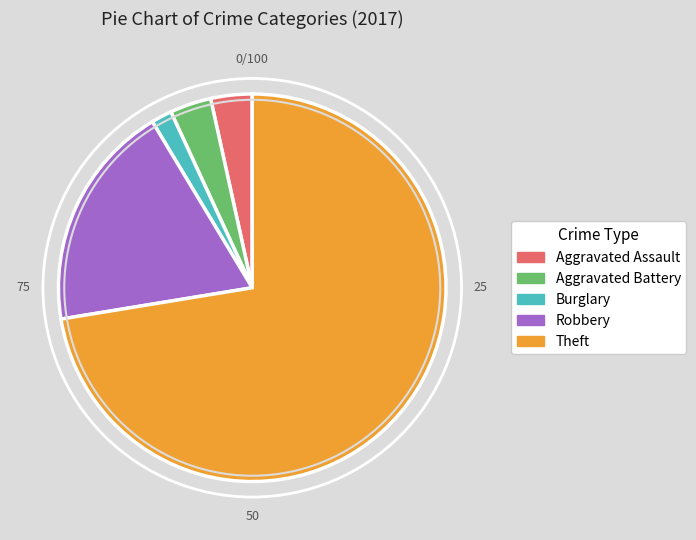

How many slices are in this pie chart?

5